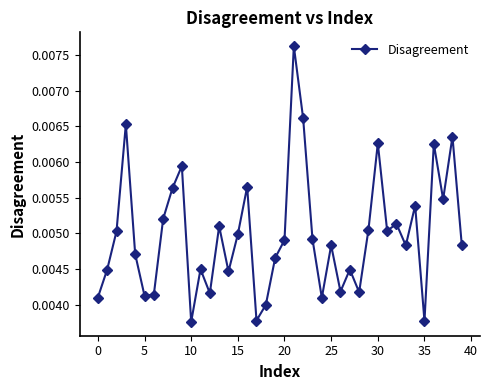

How many lines are shown in the chart?

1